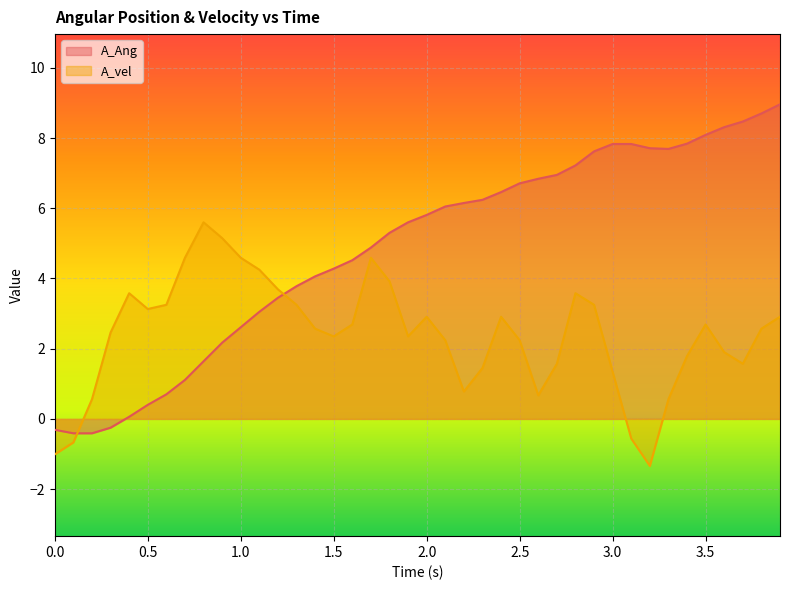

True or false: A_vel and A_Ang intersect in this chart.

True